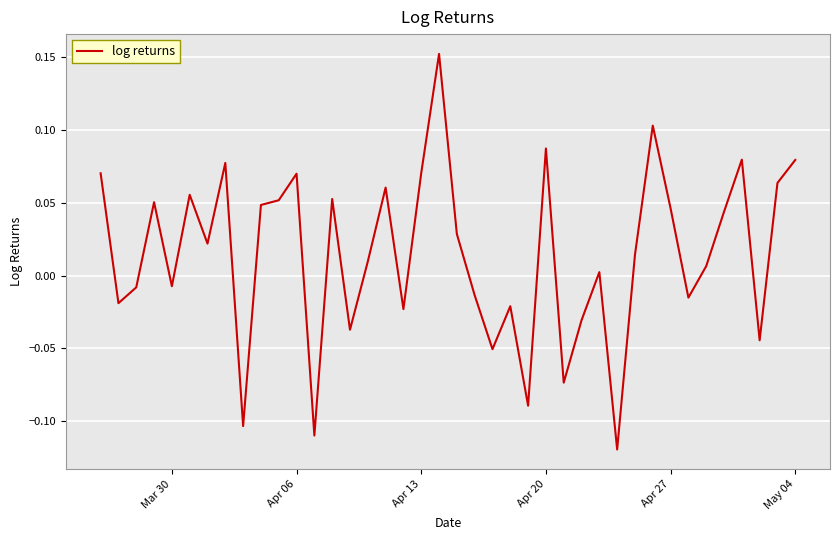

What is the difference between the maximum and minimum values?

0.3